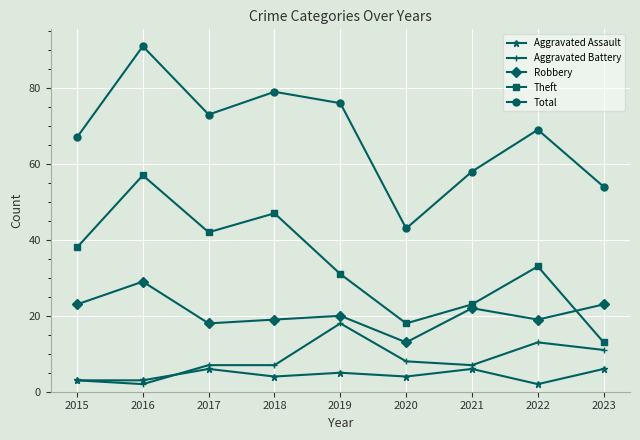

Reading left to right, transcribe all the data shown in this chart.

Aggravated Assault: 2015=3	2016=3	2017=6	2018=4	2019=5	2020=4	2021=6	2022=2	2023=6
Aggravated Battery: 2015=3	2016=2	2017=7	2018=7	2019=18	2020=8	2021=7	2022=13	2023=11
Robbery: 2015=23	2016=29	2017=18	2018=19	2019=20	2020=13	2021=22	2022=19	2023=23
Theft: 2015=38	2016=57	2017=42	2018=47	2019=31	2020=18	2021=23	2022=33	2023=13
Total: 2015=67	2016=91	2017=73	2018=79	2019=76	2020=43	2021=58	2022=69	2023=54